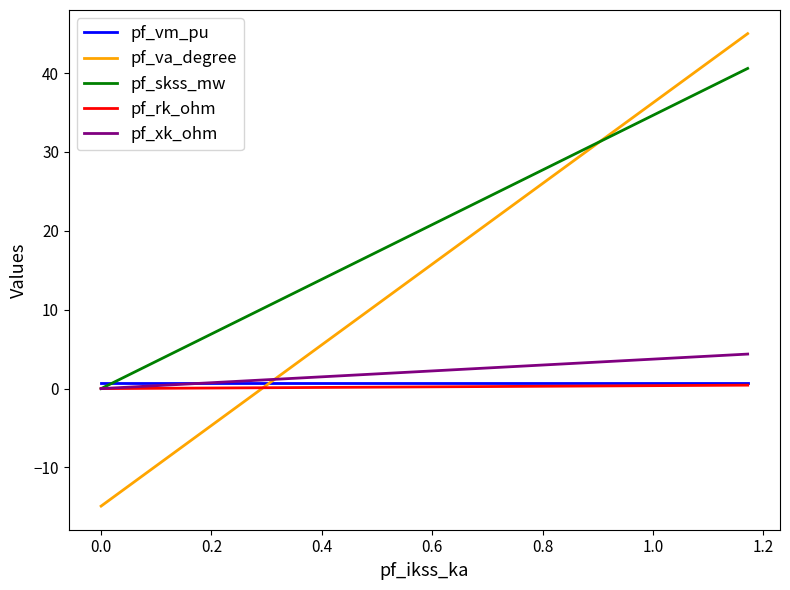

What are all the series names shown in the legend?

pf_vm_pu, pf_va_degree, pf_skss_mw, pf_rk_ohm, pf_xk_ohm